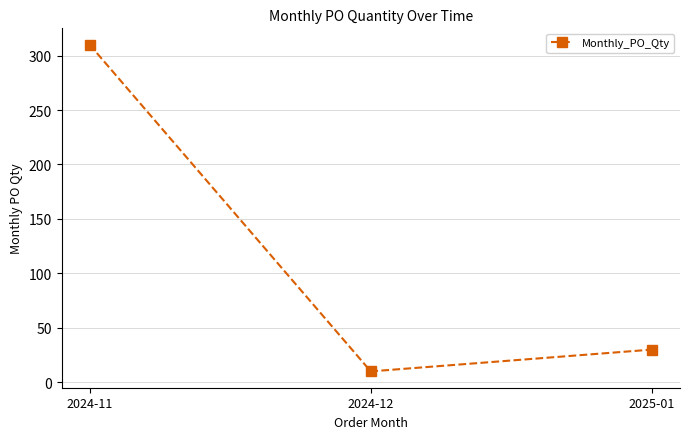

True or false: the data shows 10 at 2024-12.

True